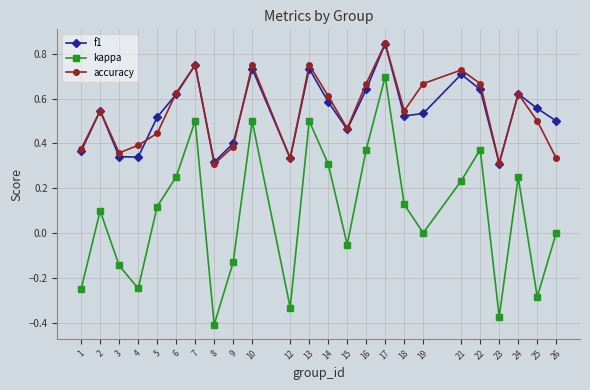

True or false: kappa and f1 intersect in this chart.

False